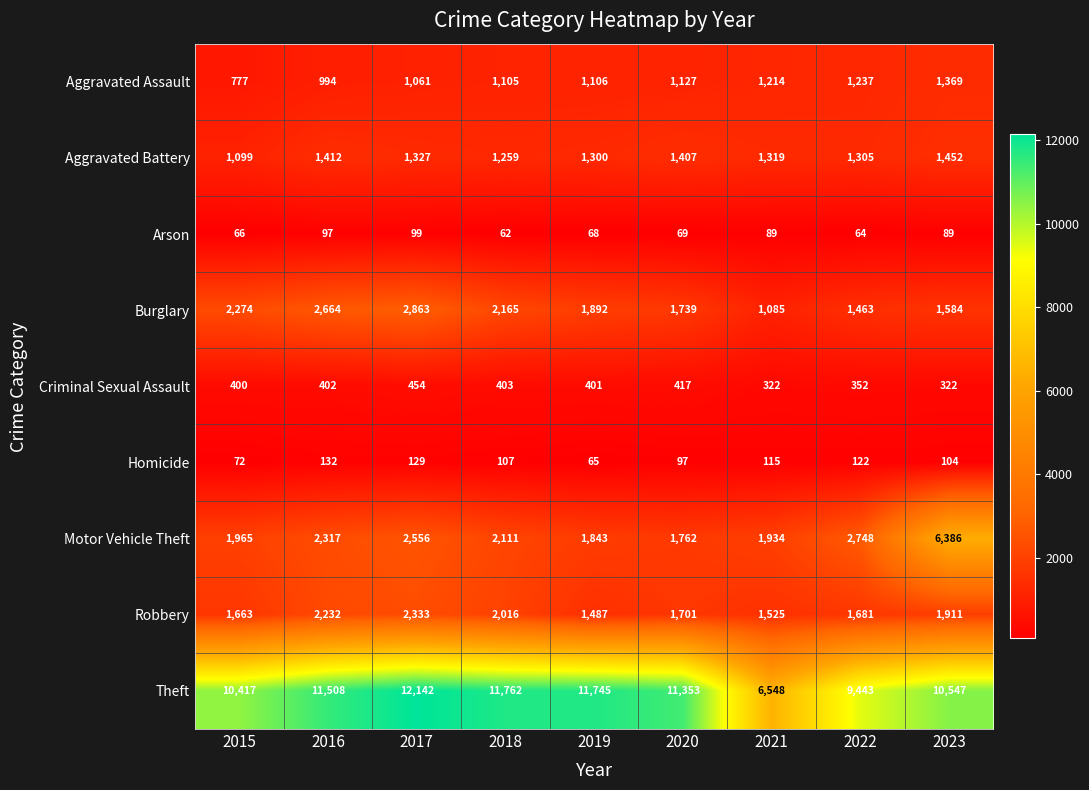

What is the minimum value for Burglary?

1085